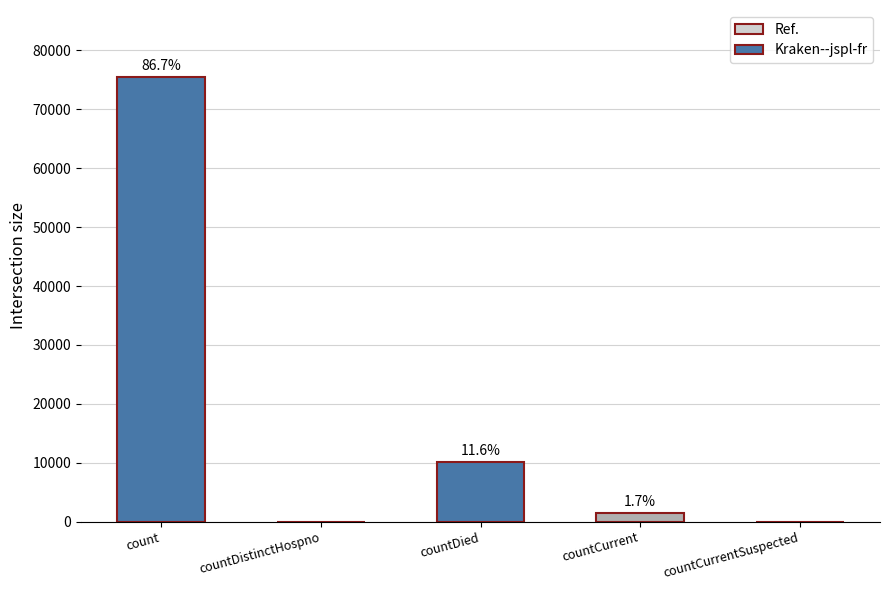

What is the difference between the values at countDistinctHospno and count?

75537